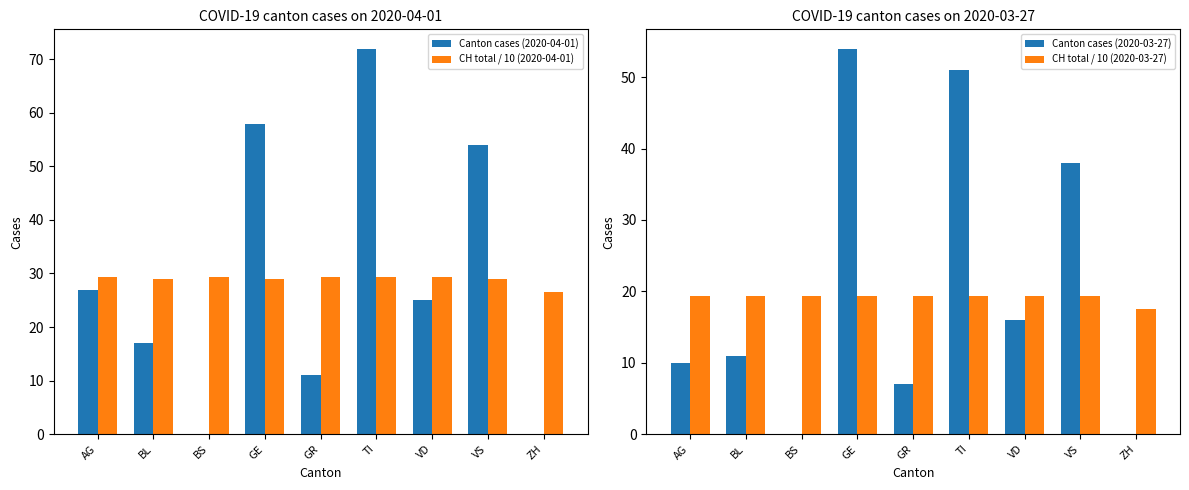

At which label does Canton cases (2020-04-01) first exceed 25?

AG